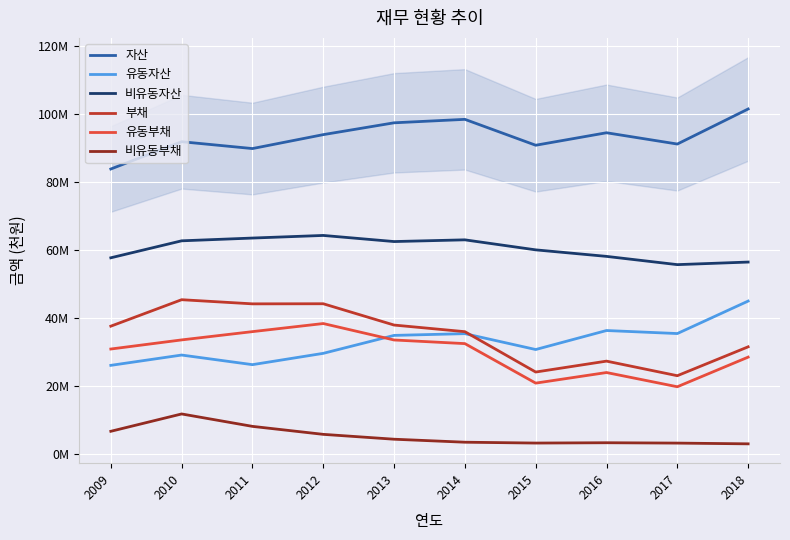

What is the value of the 비유동자산 point at the 9th from the left?

55753055